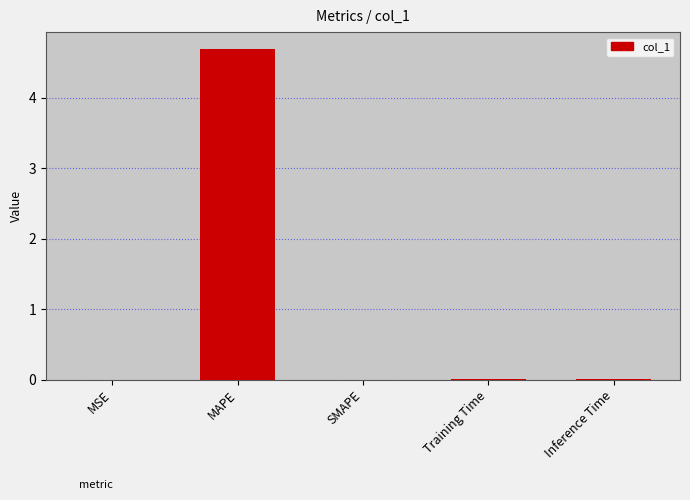

The value at MAPE is 7.8. True or false?

False